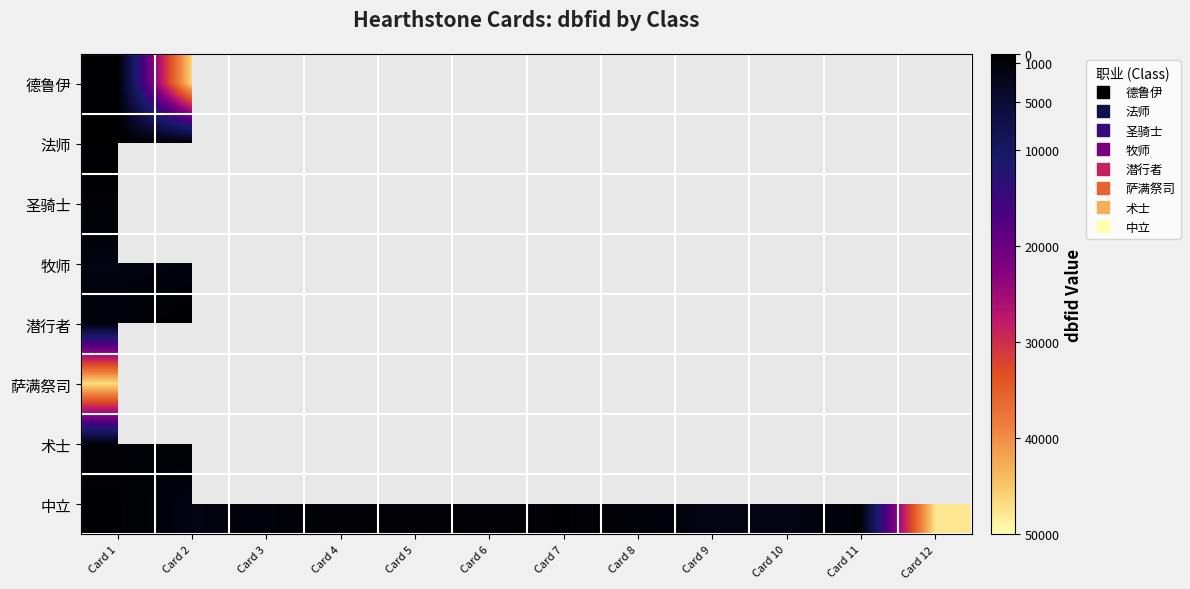

Which series has the largest total across all categories?

中立